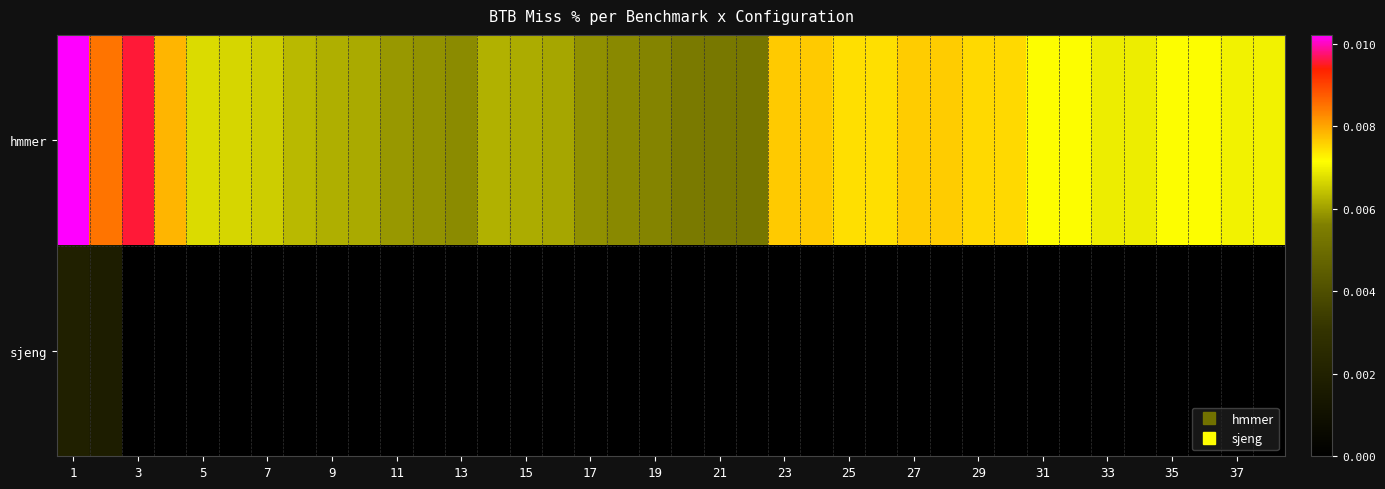

Rank the series by their maximum value, from highest to lowest.

hmmer, sjeng